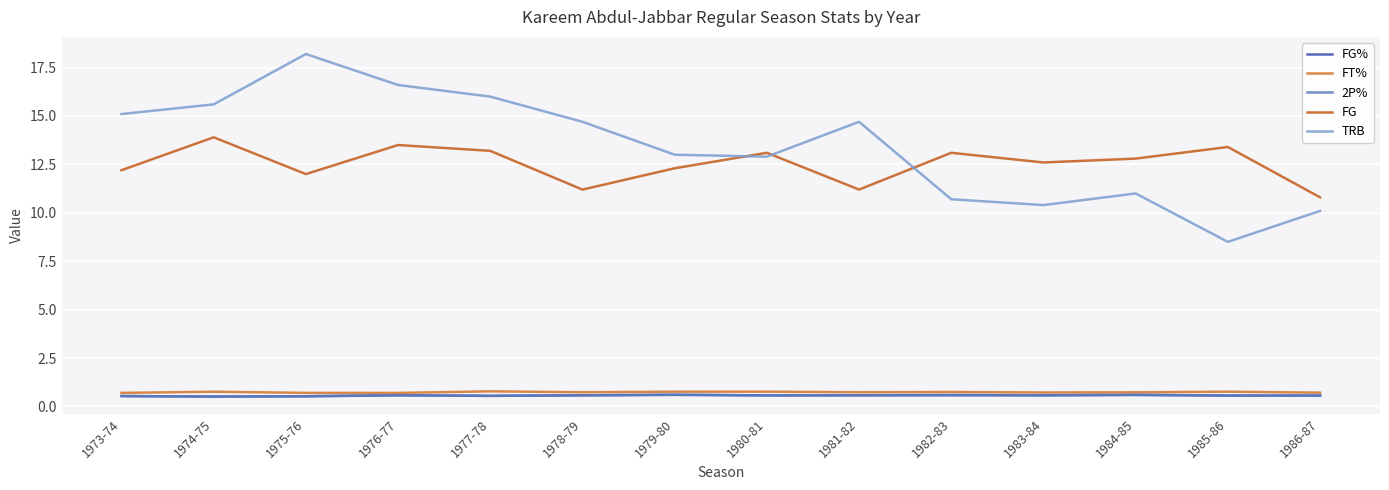

Reading left to right, list all the values displayed in this chart.

FG%: 0.5	0.5	0.5	0.6	0.6	0.6	0.6	0.6	0.6	0.6	0.6	0.6	0.6	0.6
FT%: 0.7	0.8	0.7	0.7	0.8	0.7	0.8	0.8	0.7	0.7	0.7	0.7	0.8	0.7
2P%: 0.5	0.5	0.5	0.6	0.6	0.6	0.6	0.6	0.6	0.6	0.6	0.6	0.6	0.6
FG: 12.2	13.9	12.0	13.5	13.2	11.2	12.3	13.1	11.2	13.1	12.6	12.8	13.4	10.8
TRB: 15.1	15.6	18.2	16.6	16.0	14.7	13.0	12.9	14.7	10.7	10.4	11.0	8.5	10.1